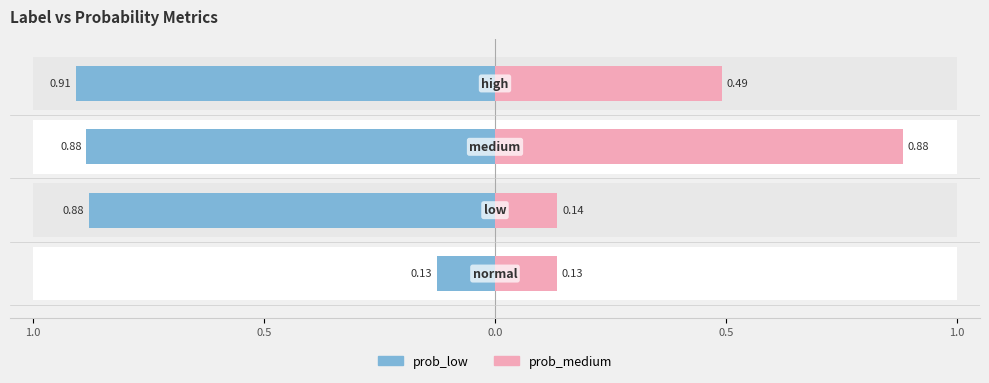

What is the value of the prob_medium bar at the 4th from the left?

0.1